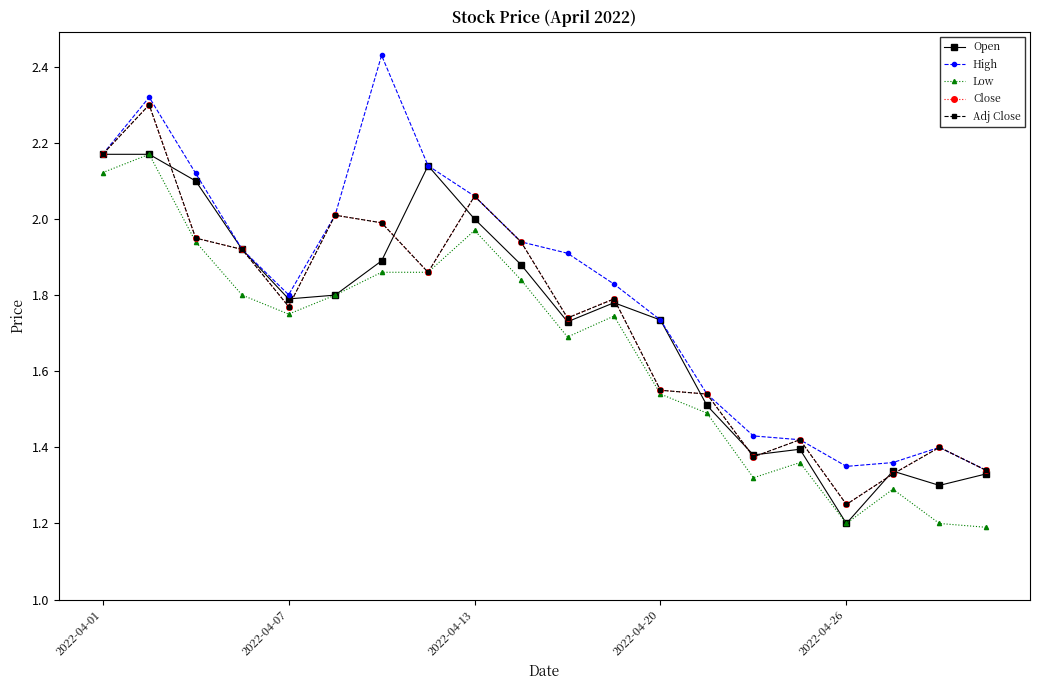

Does the chart have visible grid lines?

No